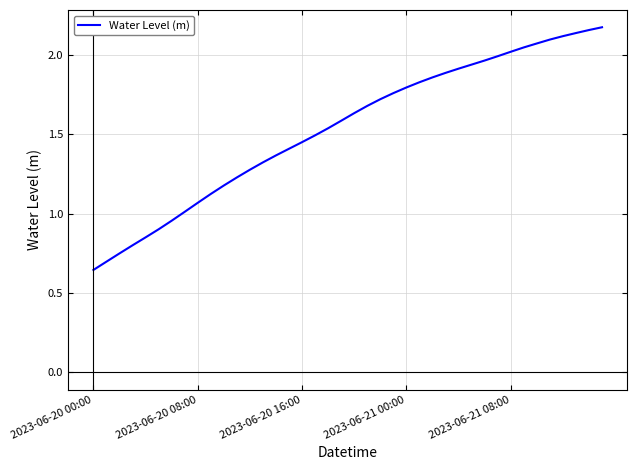

Which category has the lowest value across all series?

2023-06-20 00:00